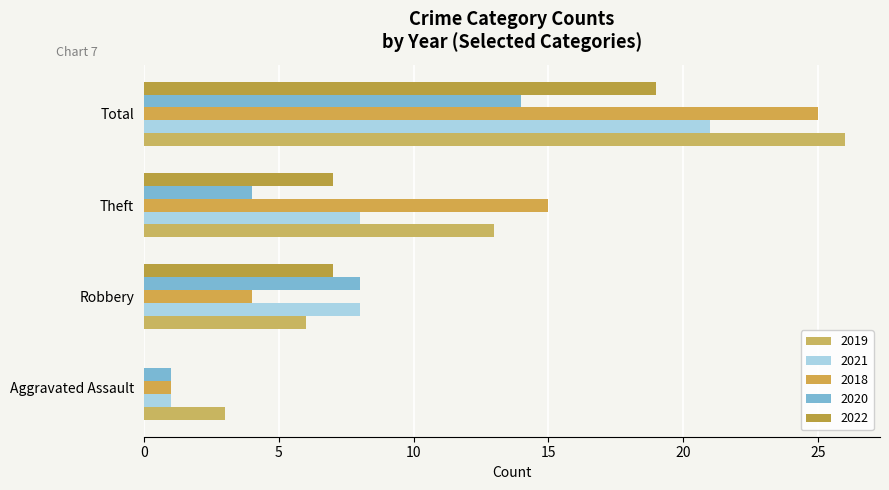

Count the 2022 values in the range 7 to 19.

3